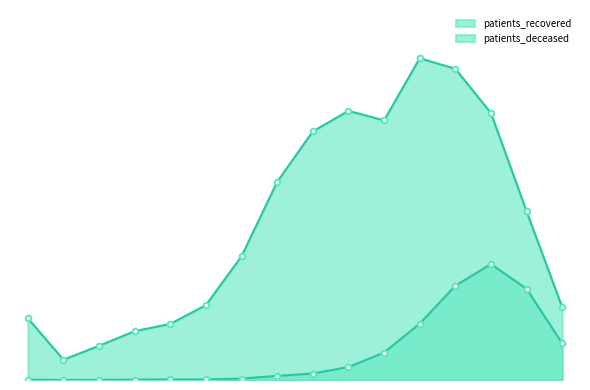

How many interior local valleys does the patients_recovered series have?

2